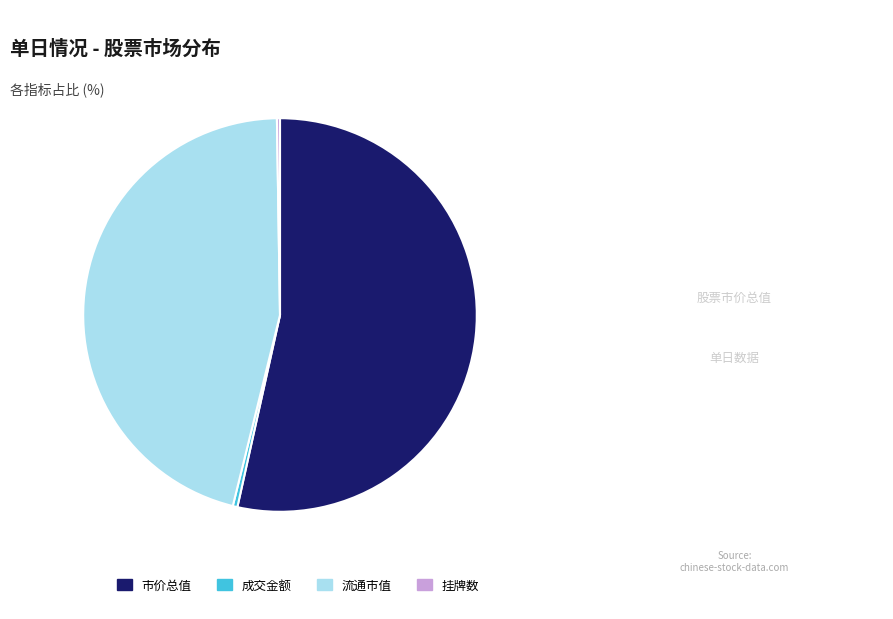

True or false: 流通市值 accounts for 46% of the total.

True